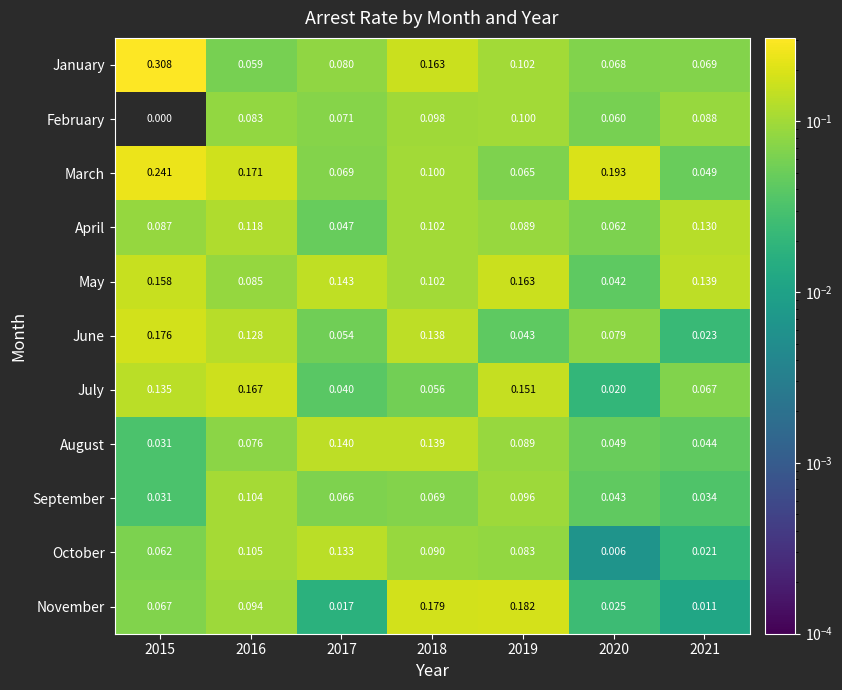

What is the total value across all series at 2016?

1.2